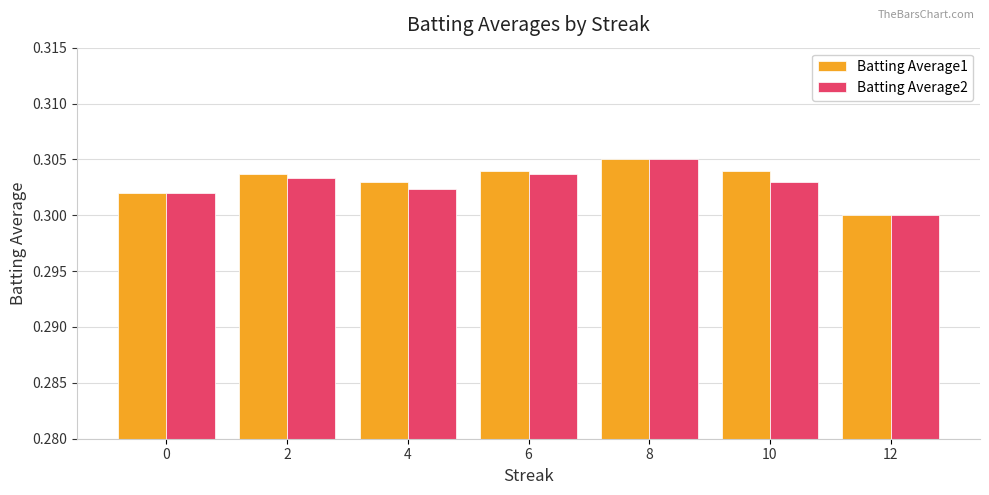

Rank the series by their average value, from highest to lowest.

Batting Average1, Batting Average2